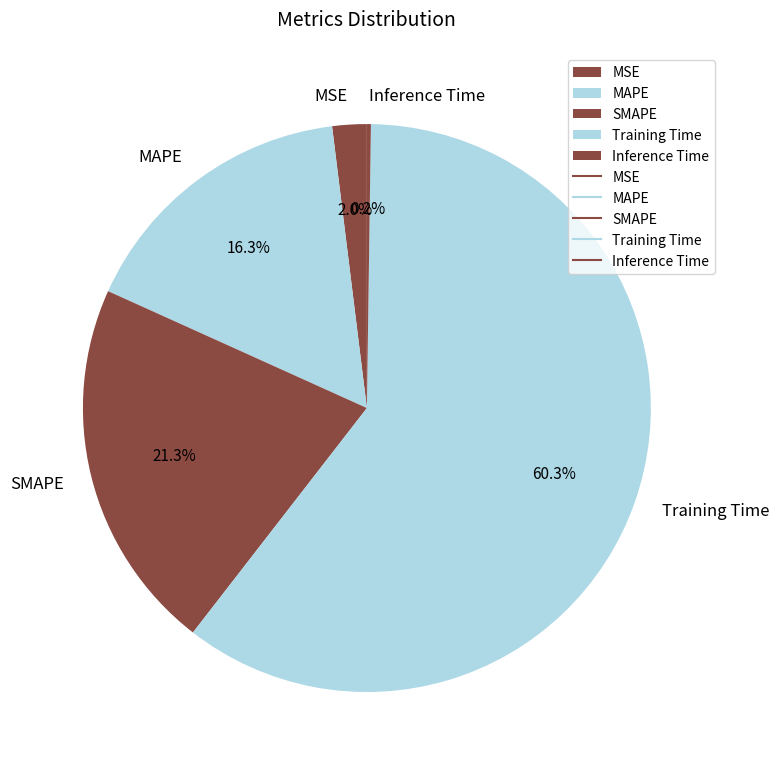

Does any single category account for the majority?

Yes